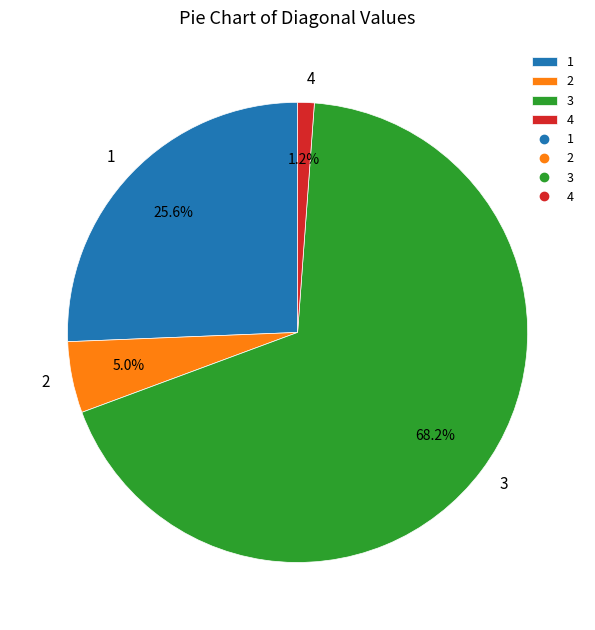

What is the ratio of the value at 4 to the value at 2?

0.2